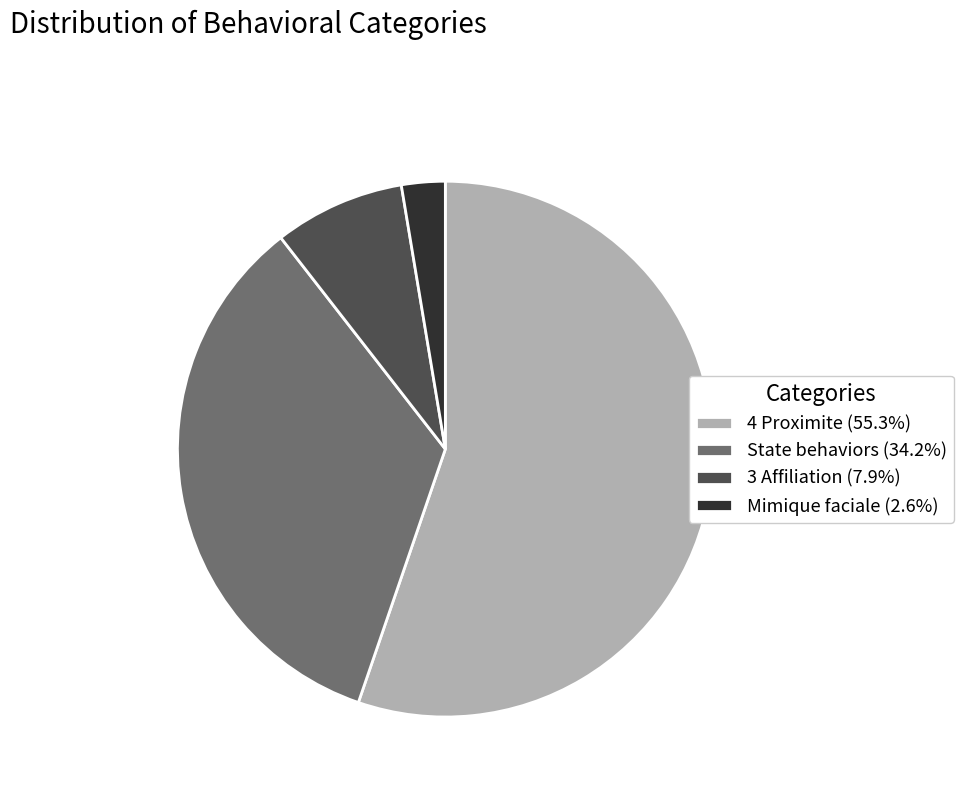

Approximately how many times larger is the value at 3 Affiliation (7.9%) compared to Mimique faciale (2.6%)?

3.0